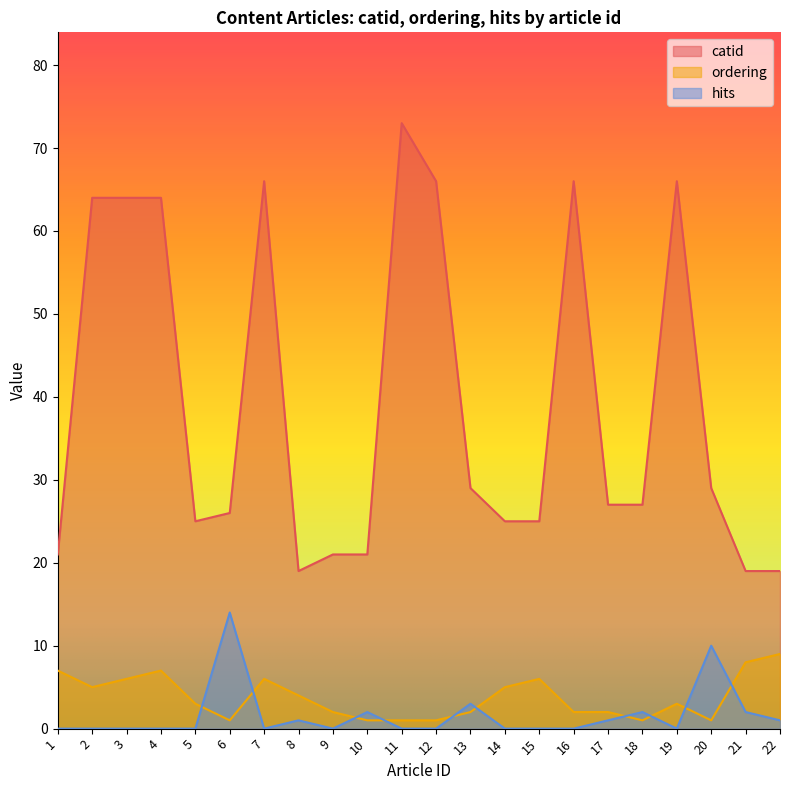

List the labels in order of ordering value, smallest first.

6, 10, 11, 12, 18, 20, 9, 13, 16, 17, 5, 19, 8, 2, 14, 3, 7, 15, 1, 4, 21, 22